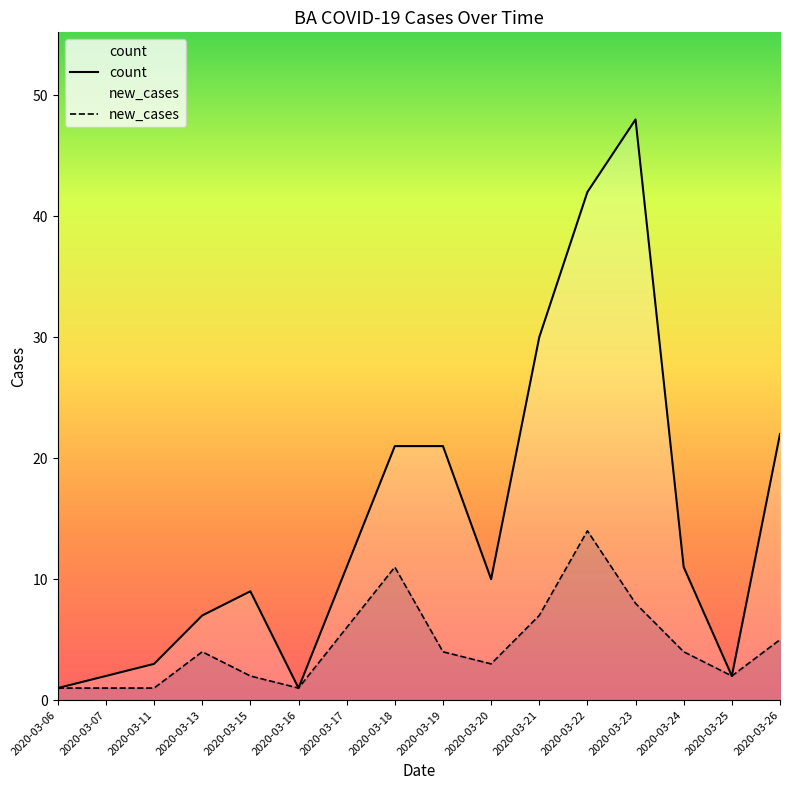

Which series has the largest total across all categories?

count